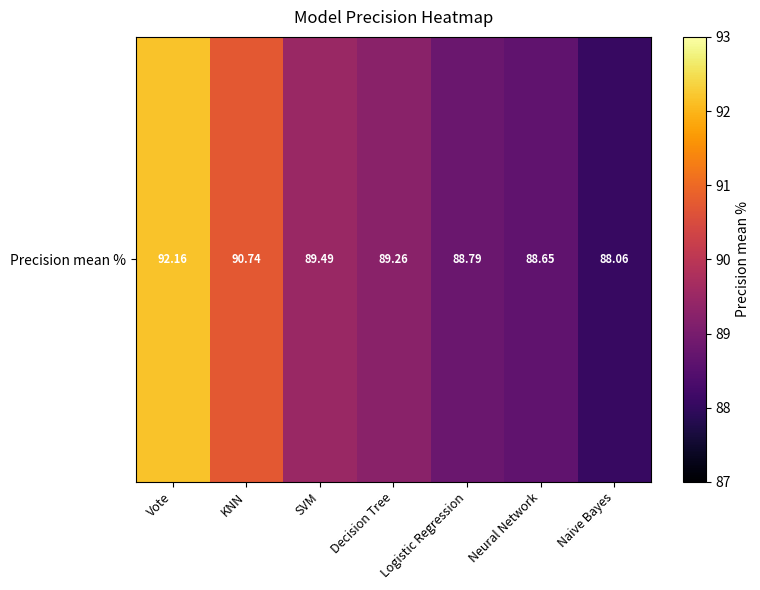

Rank the categories by value from highest to lowest.

Vote, KNN, SVM, Decision Tree, Logistic Regression, Neural Network, Naive Bayes